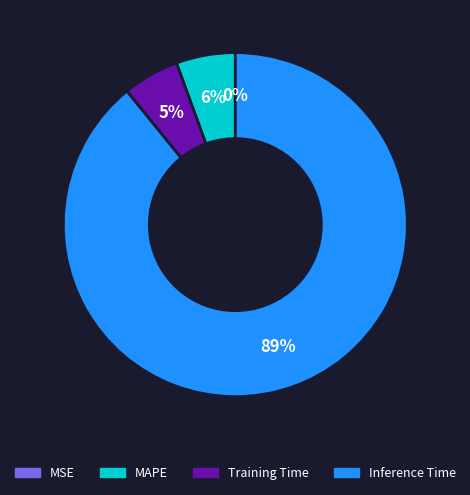

Does any single category account for the majority?

Yes